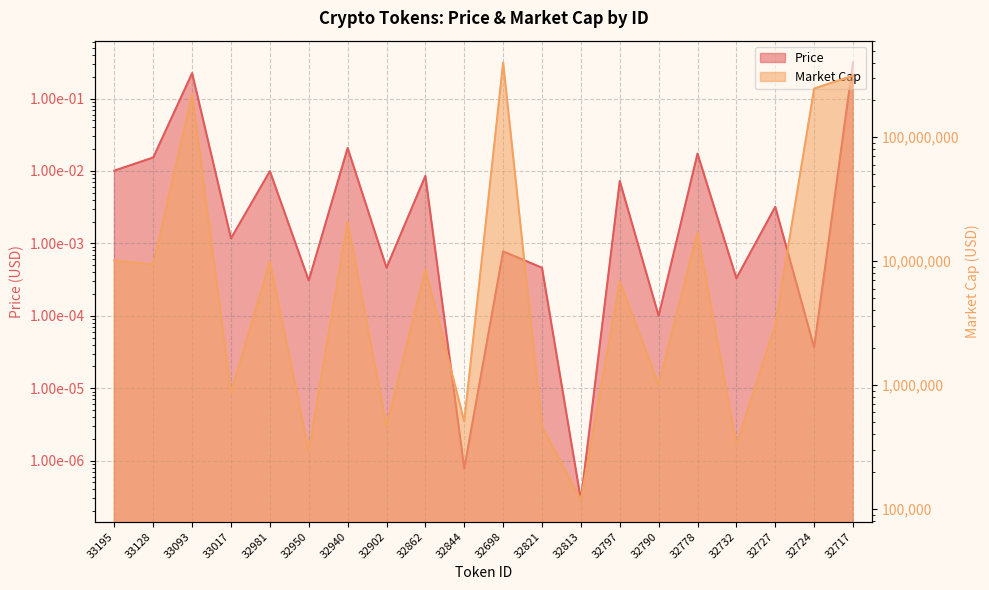

What is the label of the 9th point from the left?

32862